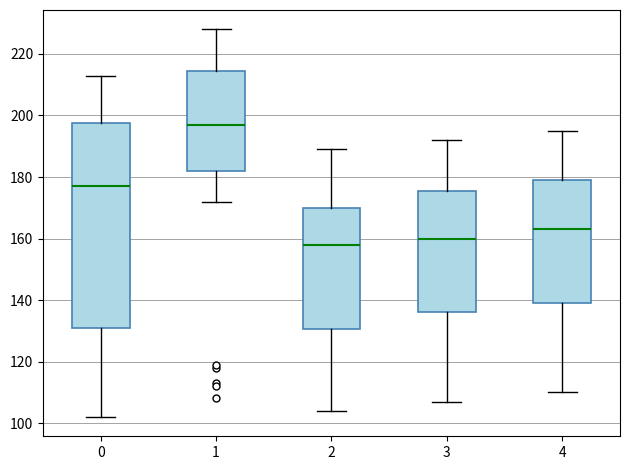

Reading left to right, read every box against the y-axis: the position of its median line, the range the box covers, and the ends of its whiskers. The values are not printed on the chart, so give them approximately, as read against the axis.

0: median 178, box 132 to 198, whiskers 102 to 214
1: median 198, box 182 to 214, whiskers 172 to 228
2: median 158, box 130 to 170, whiskers 104 to 190
3: median 160, box 136 to 176, whiskers 108 to 192
4: median 164, box 140 to 180, whiskers 110 to 196